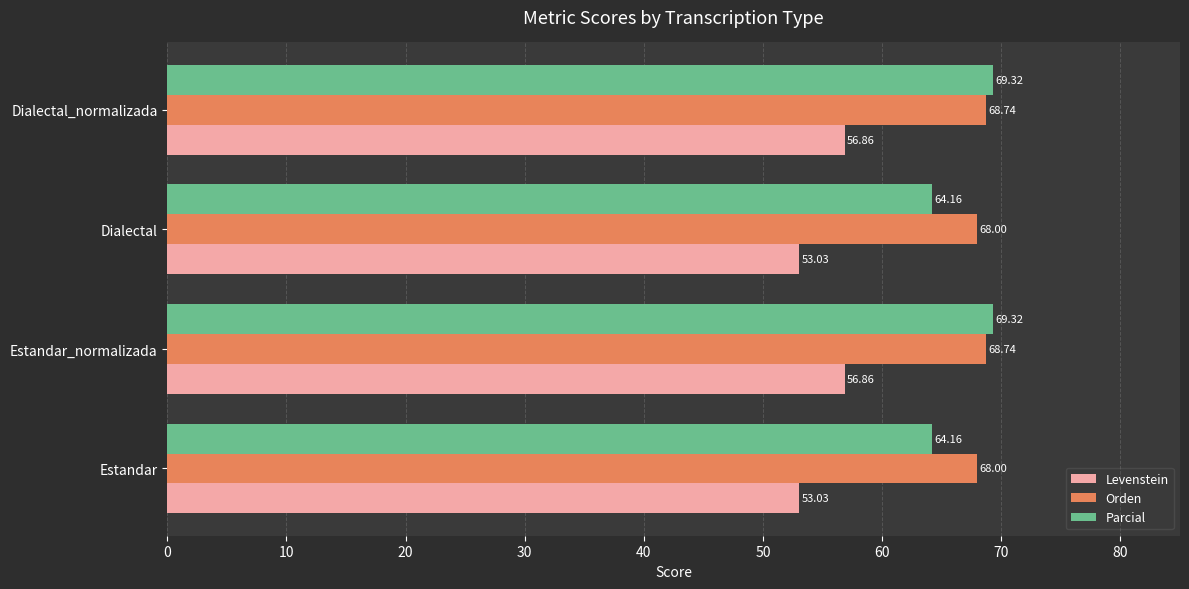

Which series has the largest range (max minus min)?

Parcial